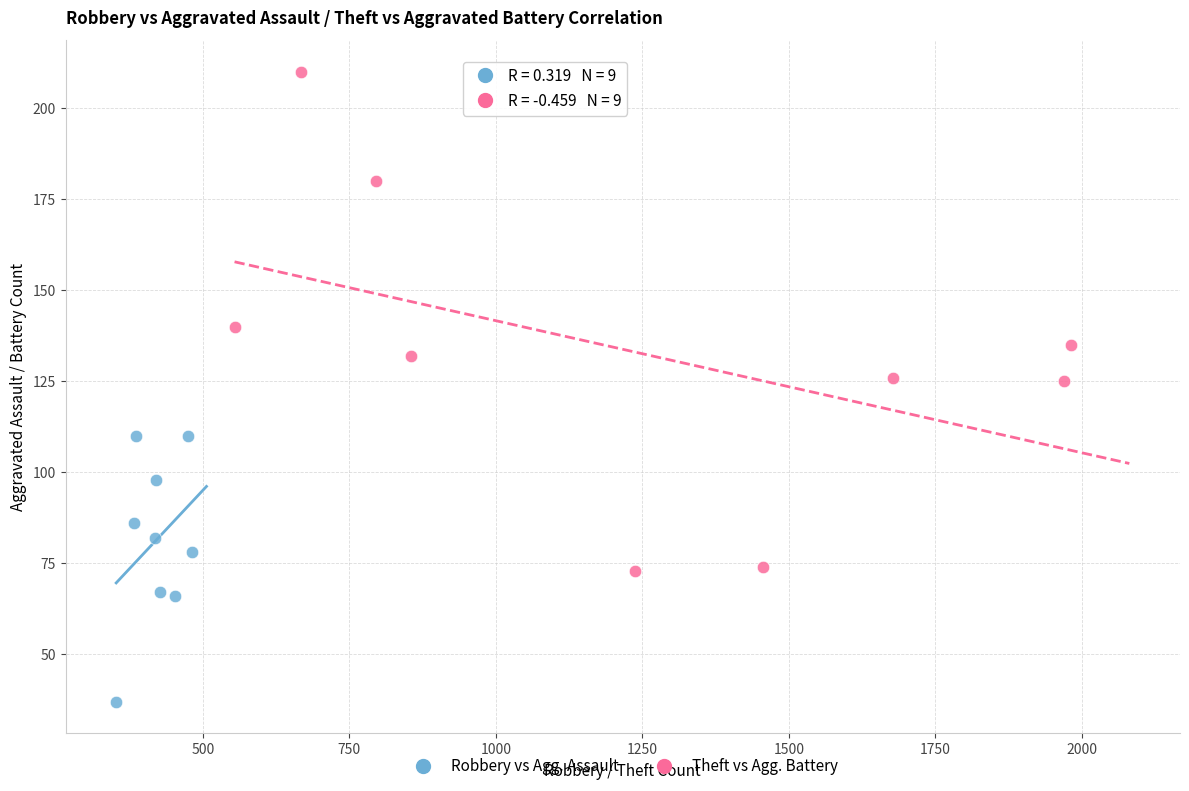

Which series contains the lowest Y value?

Robbery vs Agg. Assault